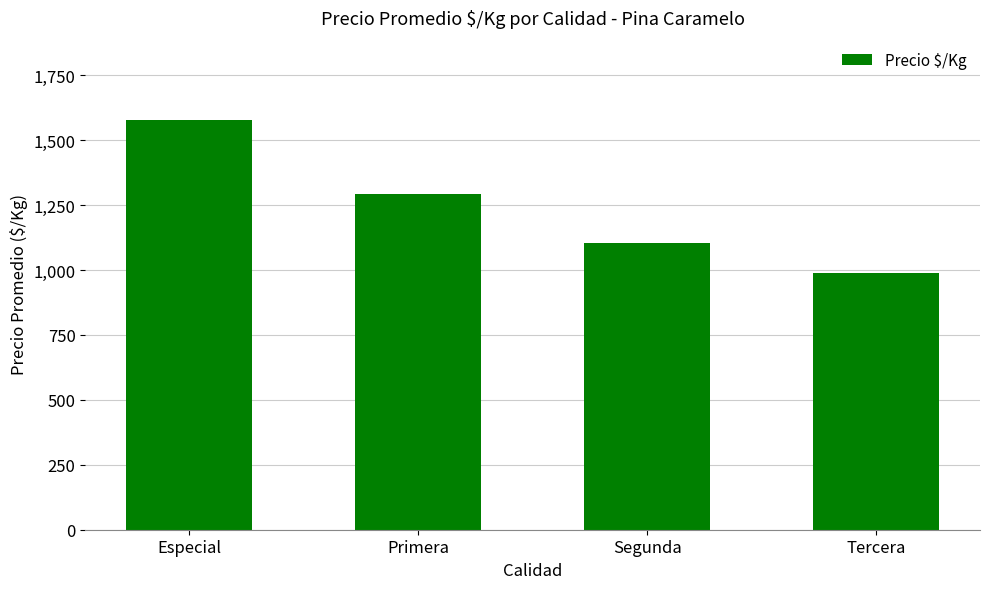

What is the value of the 2nd bar from the left?

1292